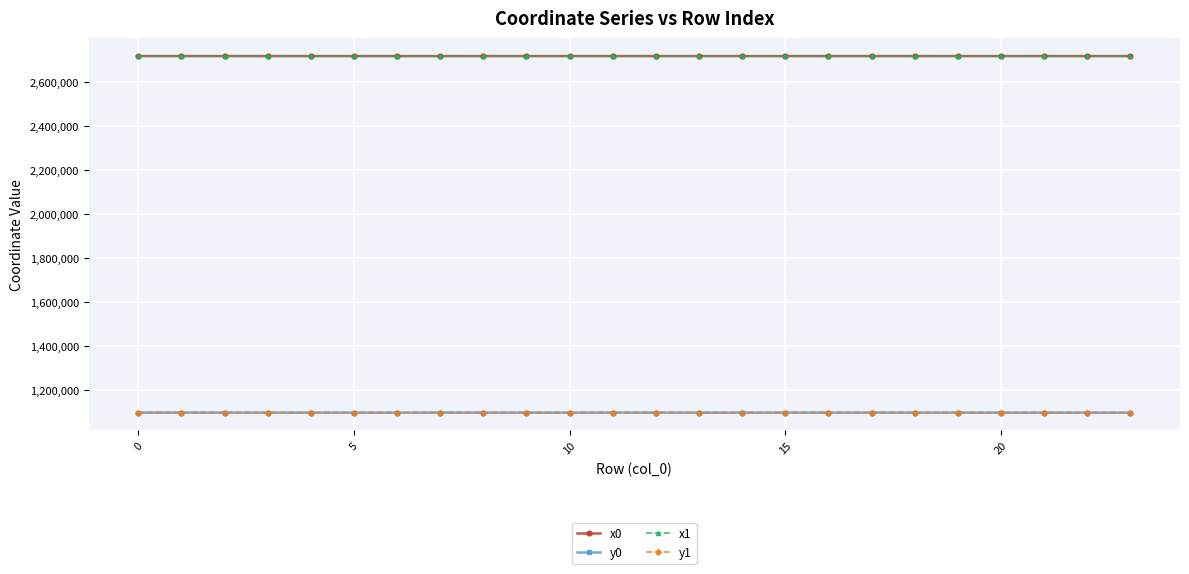

At how many categories does at least one series exceed 1191513?

24